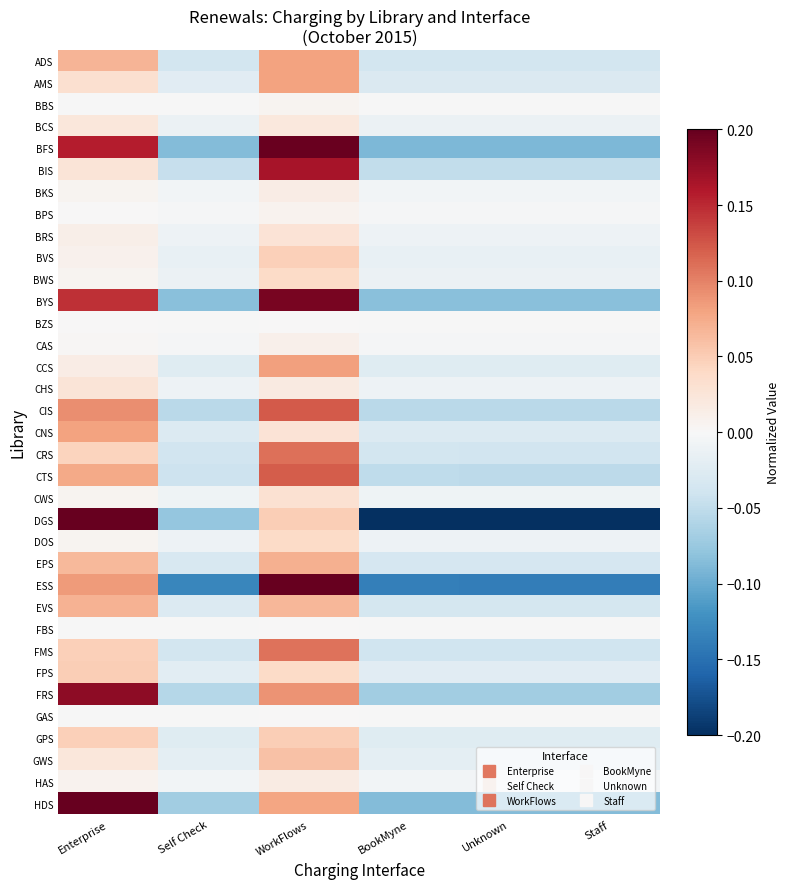

What is the difference between the highest and lowest values at Self Check?

0.1